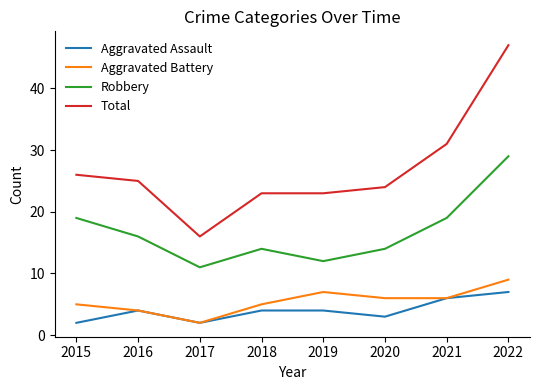

How many interior local peaks does the Aggravated Battery series have?

1